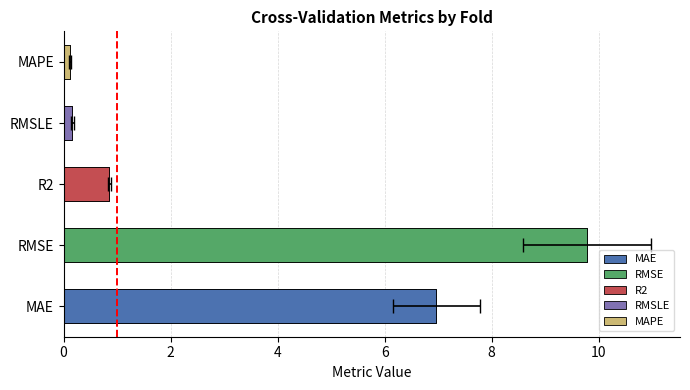

At Fold 4, list the series in order from largest to smallest.

RMSE, MAE, R2, RMSLE, MAPE